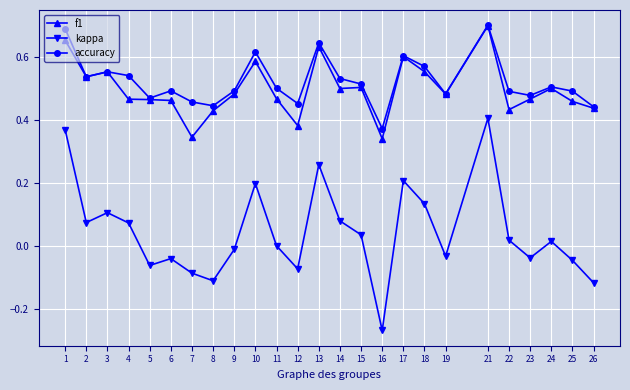

True or false: f1 and kappa intersect in this chart.

False